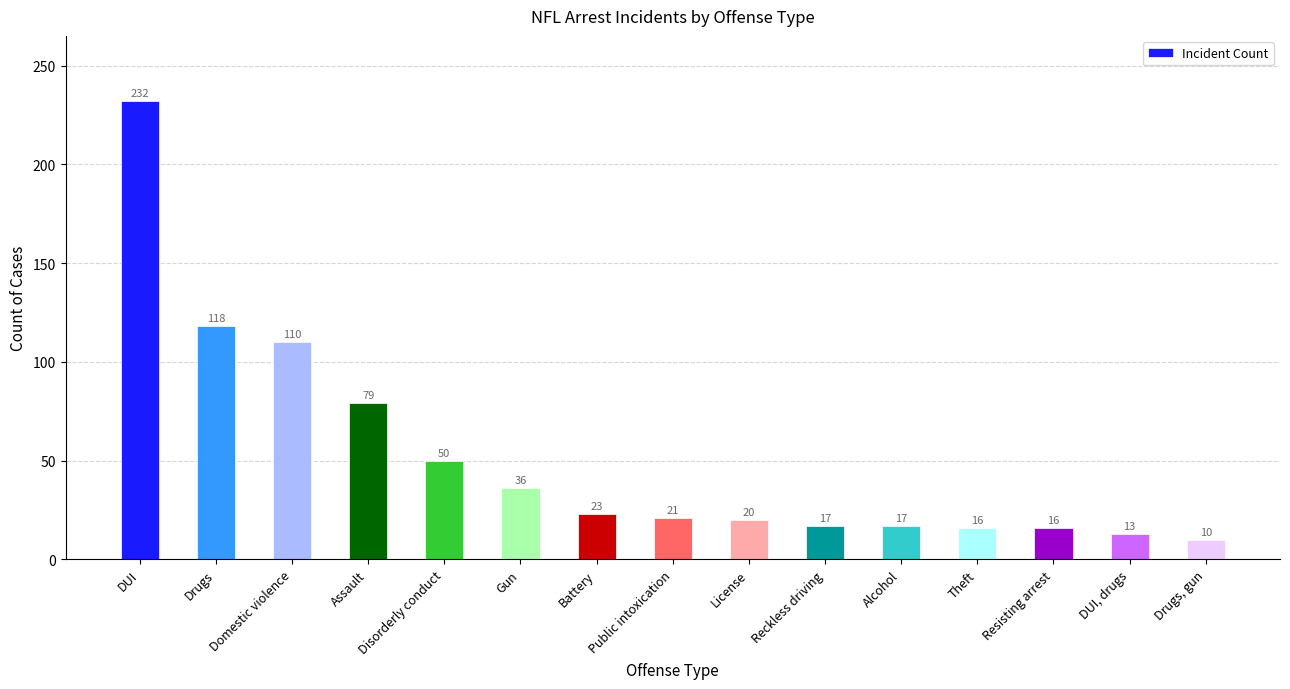

The chart shows a value of 21 at Public intoxication. True or false?

True